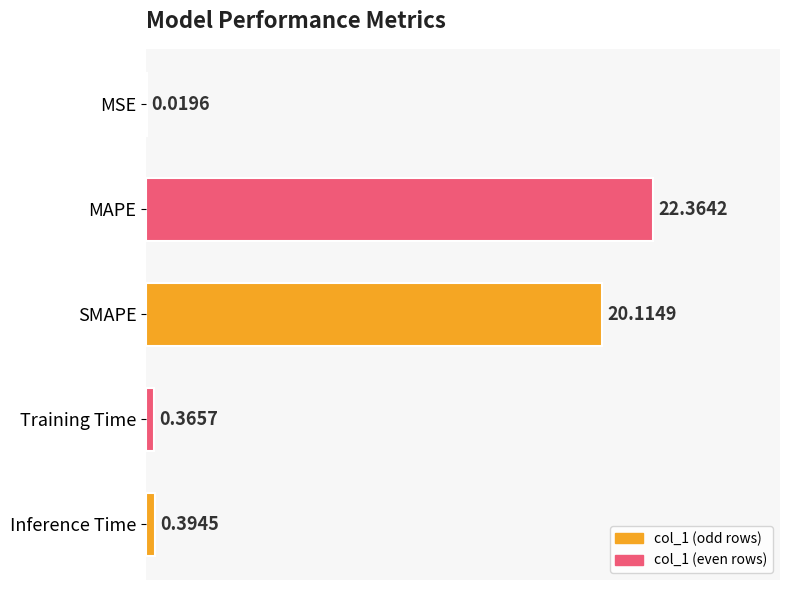

What is the sum of all values?

43.3